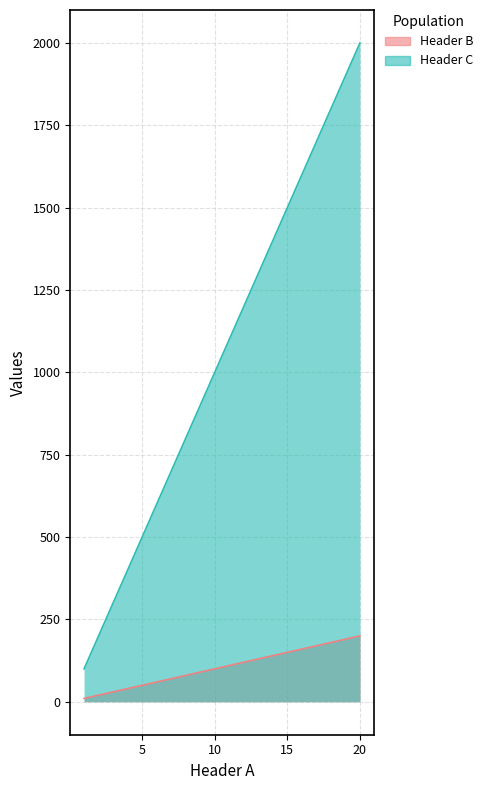

Where is Header C nearest to the value 1050?

10